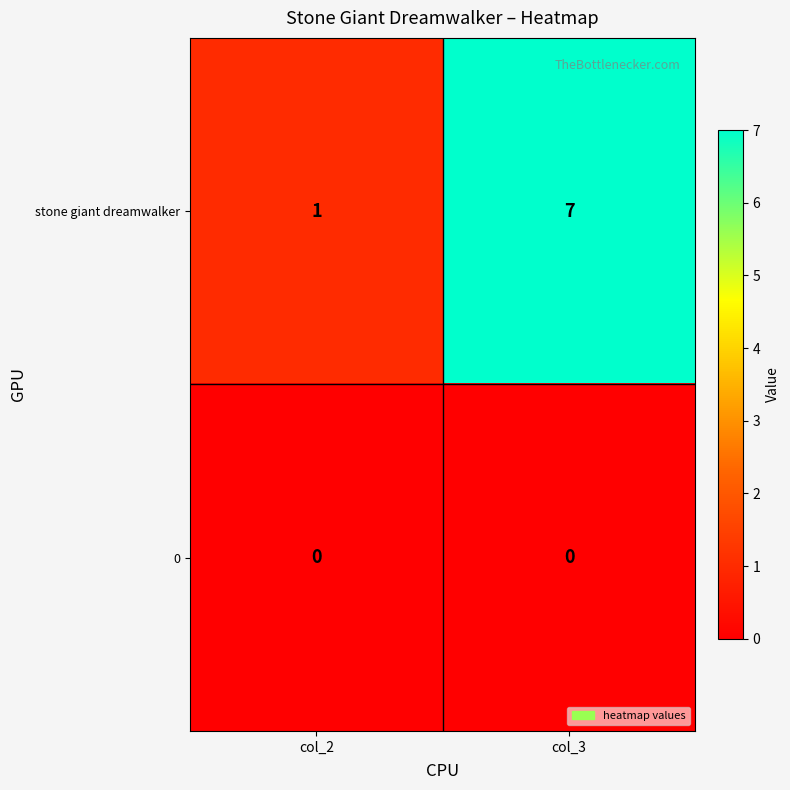

Between col_2 and col_3, which series saw the biggest shift?

stone giant dreamwalker